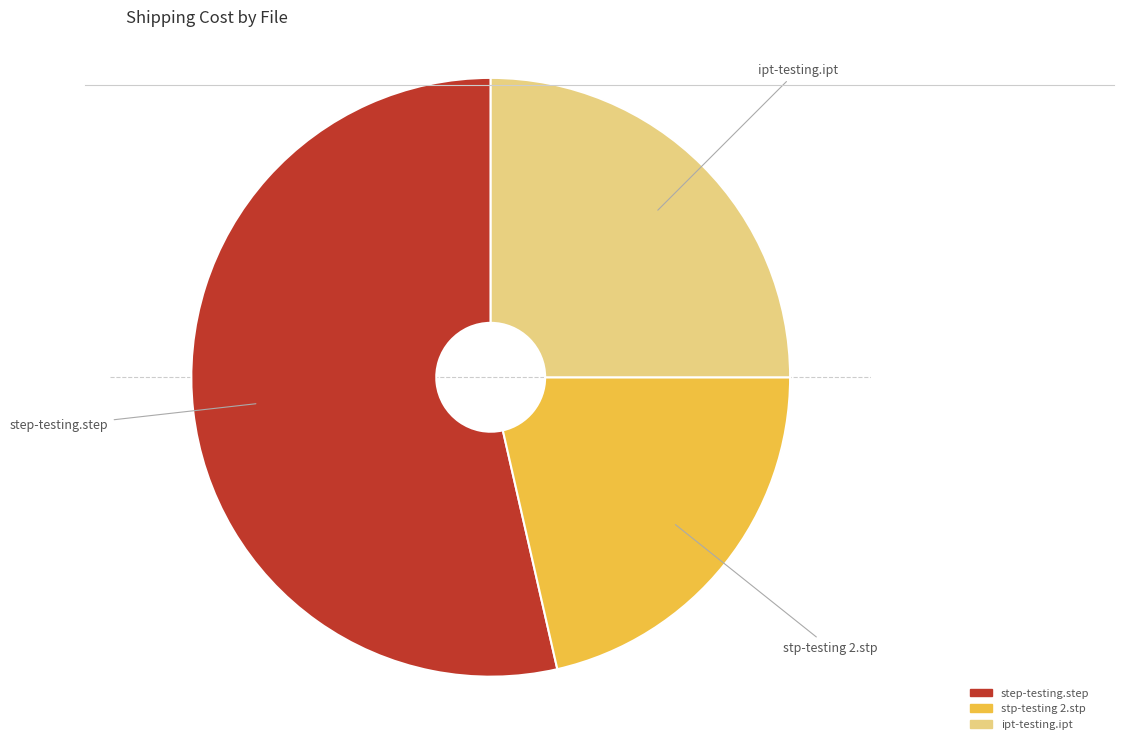

Is it true that ipt-testing.ipt is 25% of the pie?

True